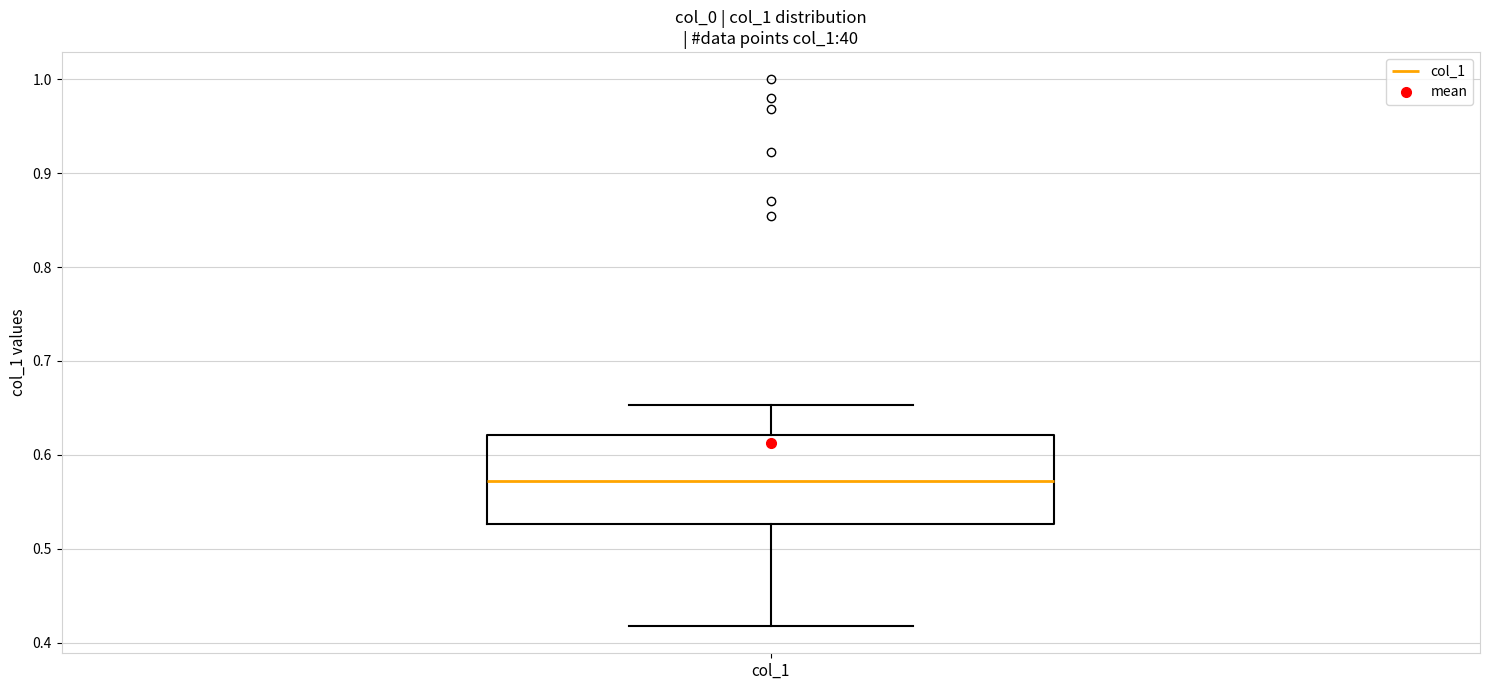

Where does the lower whisker of the box for col_1 end on the y-axis? The values are not printed on the chart, so give them approximately, as read against the axis.

0.42